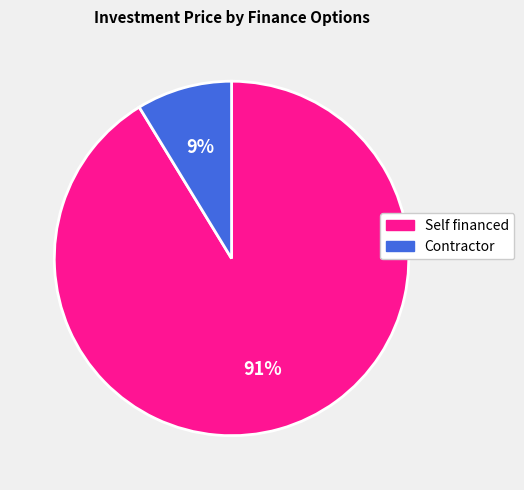

Does Self financed represent more than half of the total?

Yes